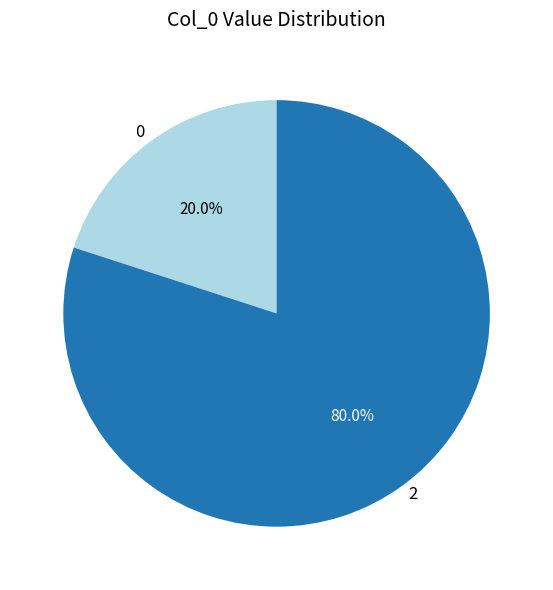

How many segments does this pie chart have?

2